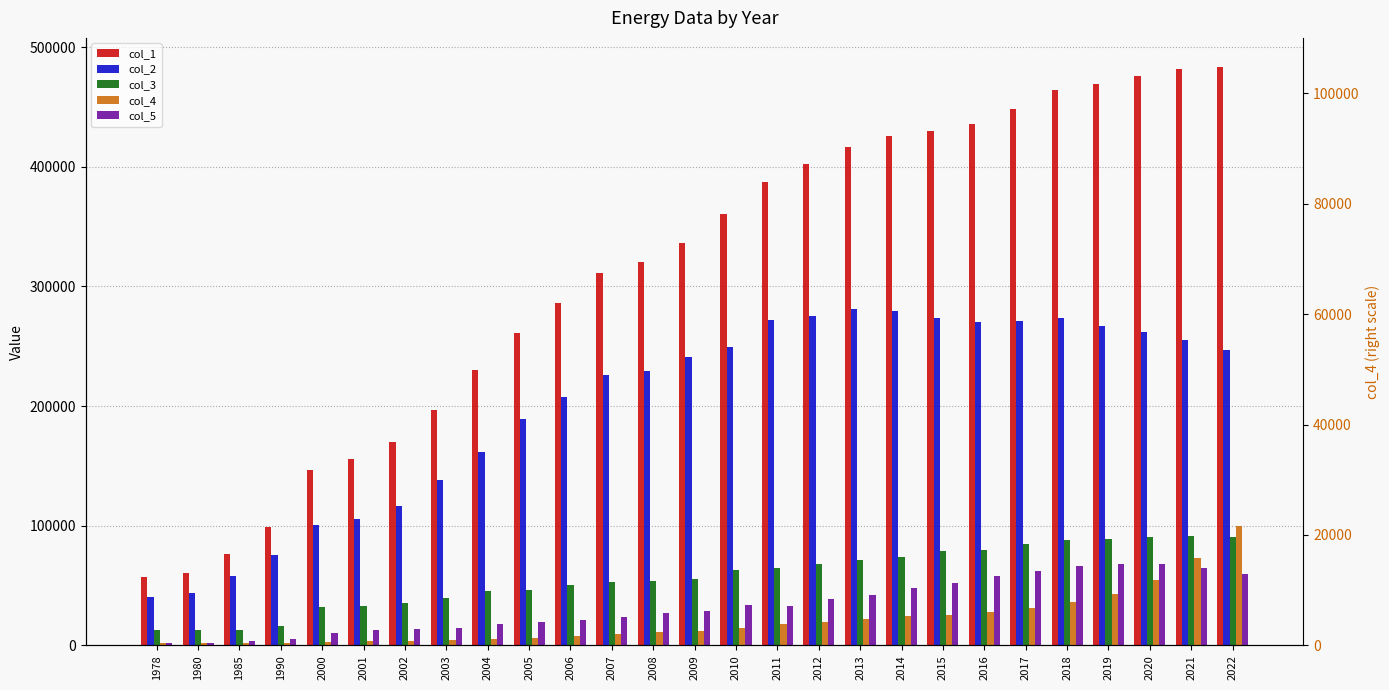

Does the chart contain stacked bars?

No